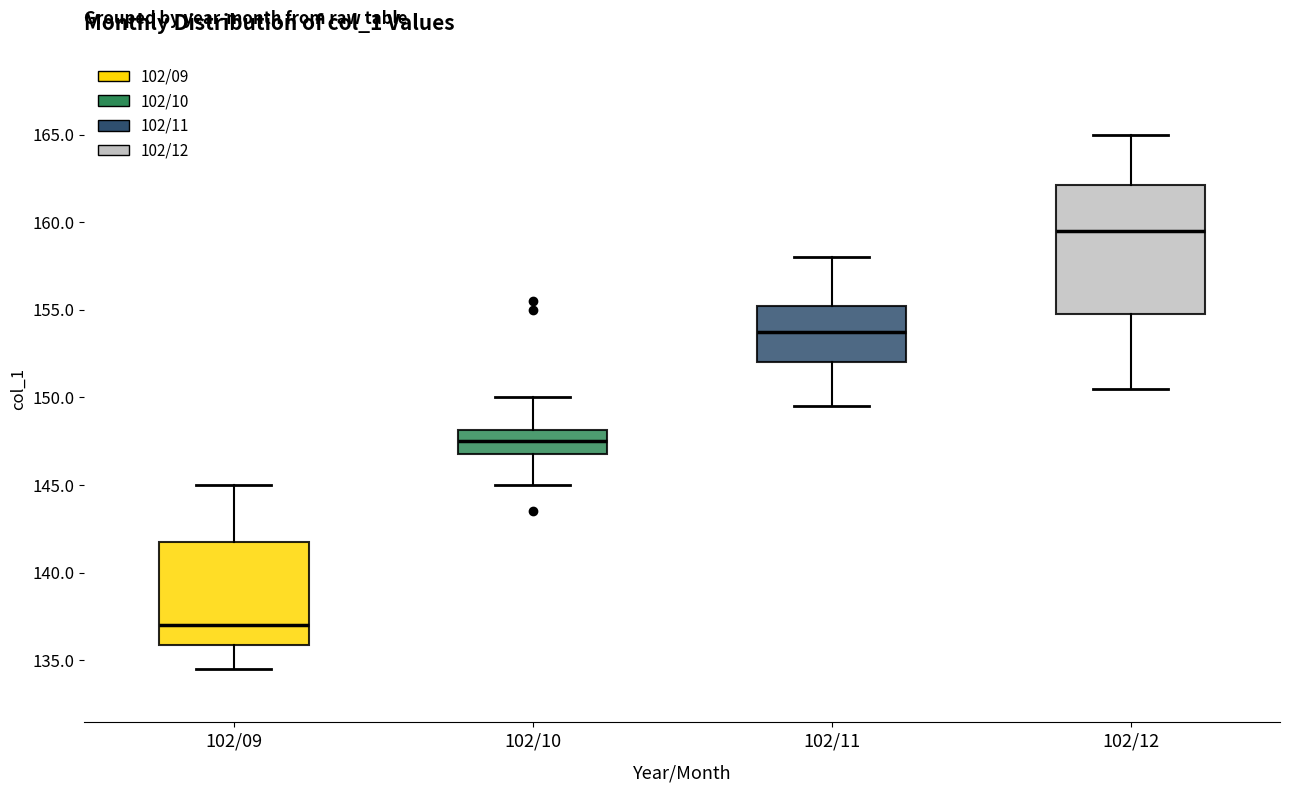

Reading left to right, read every box against the y-axis: the position of its median line, the range the box covers, and the ends of its whiskers. The values are not printed on the chart, so give them approximately, as read against the axis.

102/09: median 137.0, box 136.0 to 142.0, whiskers 134.5 to 145.0
102/10: median 147.5, box 147.0 to 148.0, whiskers 145.0 to 150.0
102/11: median 154.0, box 152.0 to 155.5, whiskers 149.5 to 158.0
102/12: median 159.5, box 155.0 to 162.0, whiskers 150.5 to 165.0